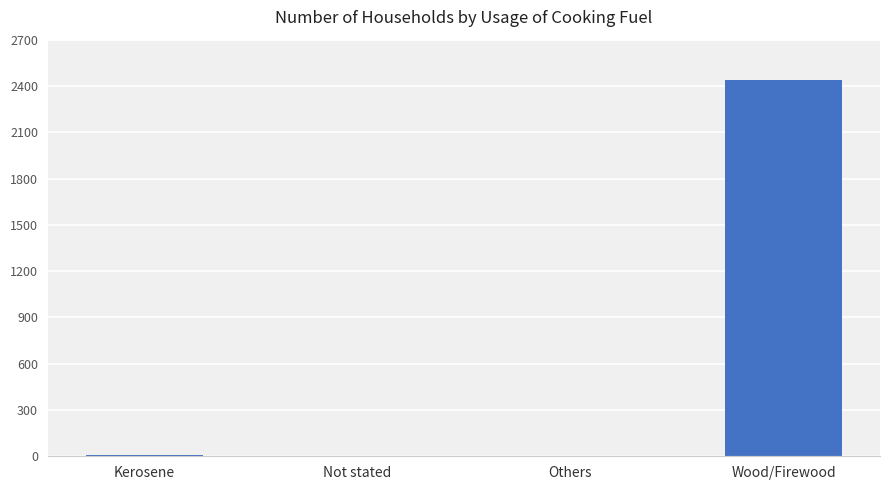

What is the sum of all values?

2450